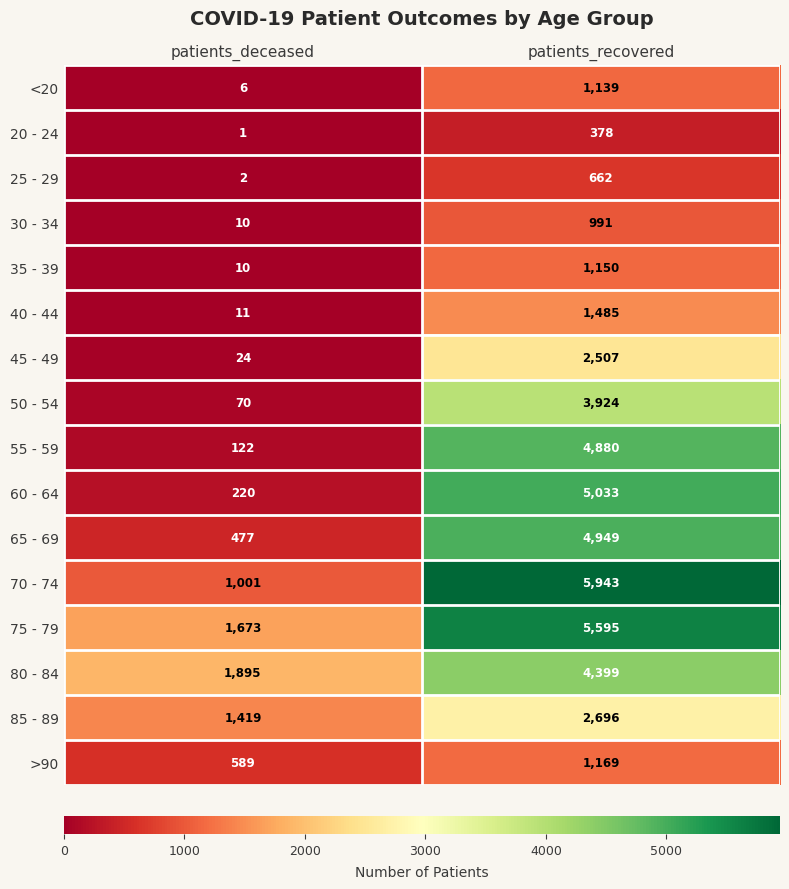

Which series has the largest range (max minus min)?

70 - 74